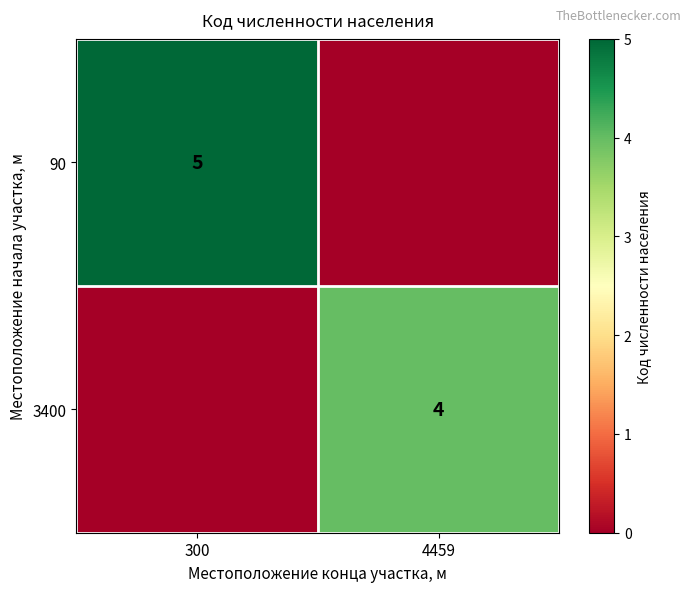

True or false: 90 has a value of 5 at 300.

True